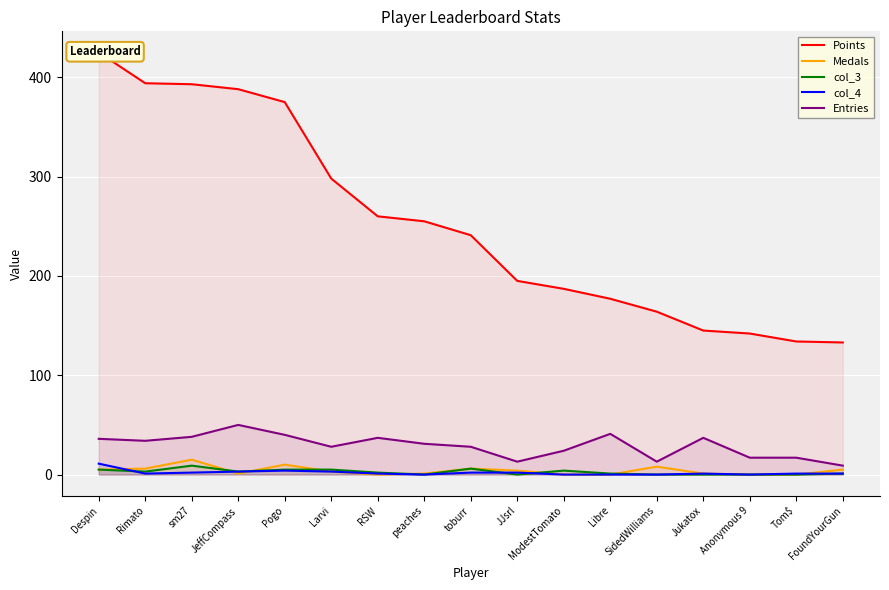

Which series has the widest spread of values?

Points